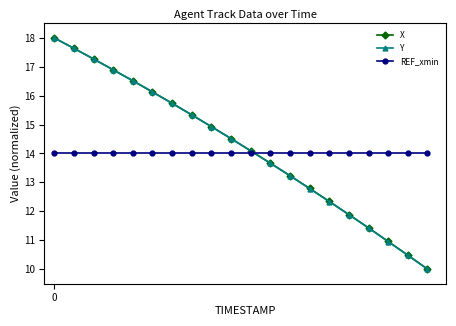

What is the minimum value for REF_xmin?

14.0